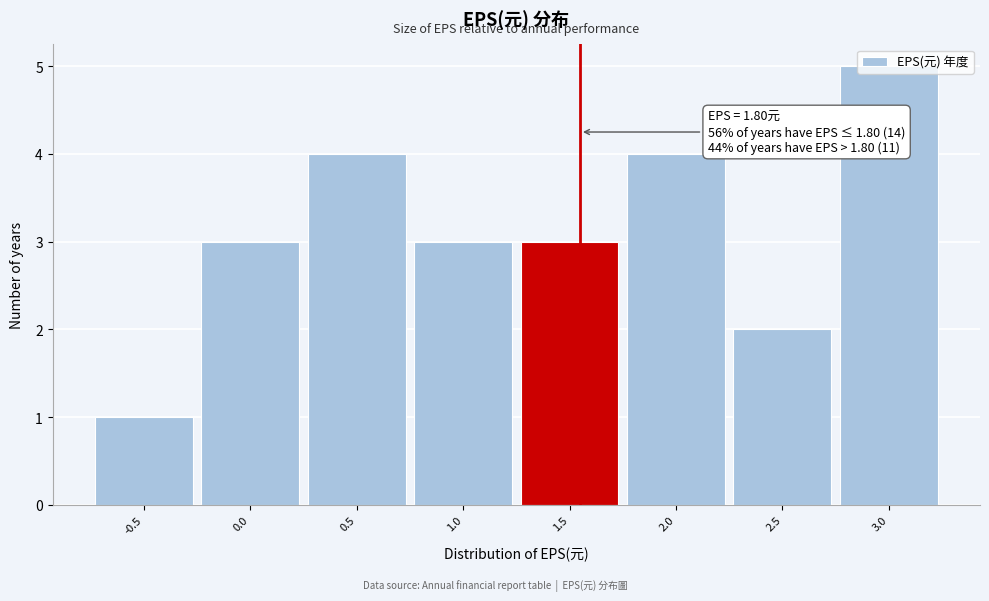

Is it true that the value at 3.0 is 1?

False